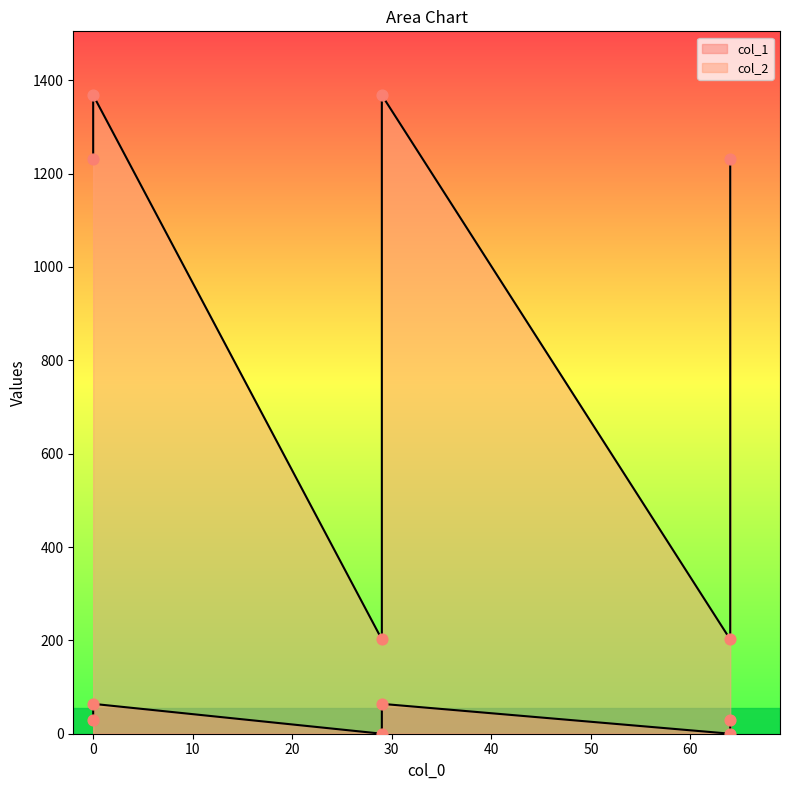

Is the value of col_2 at 64 greater than the value of col_1 at 64?

Yes